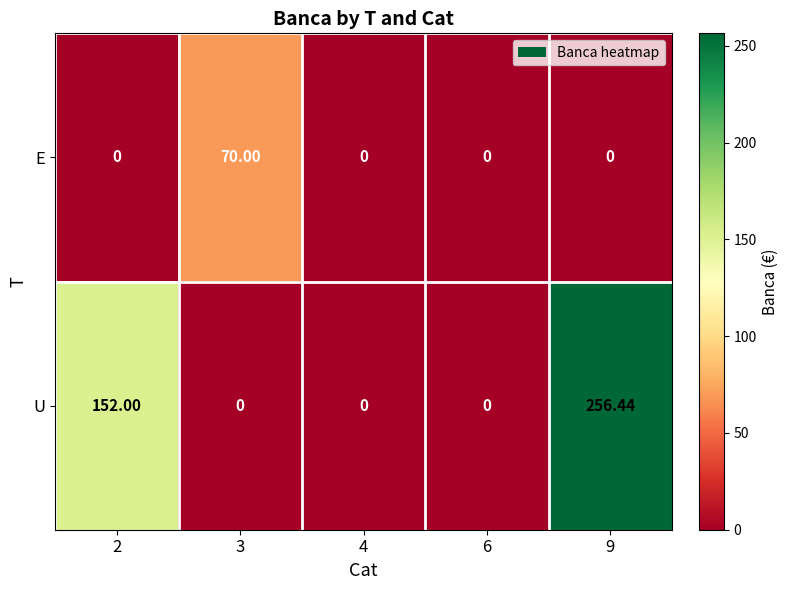

Which series changed the most between 4 and 9?

U